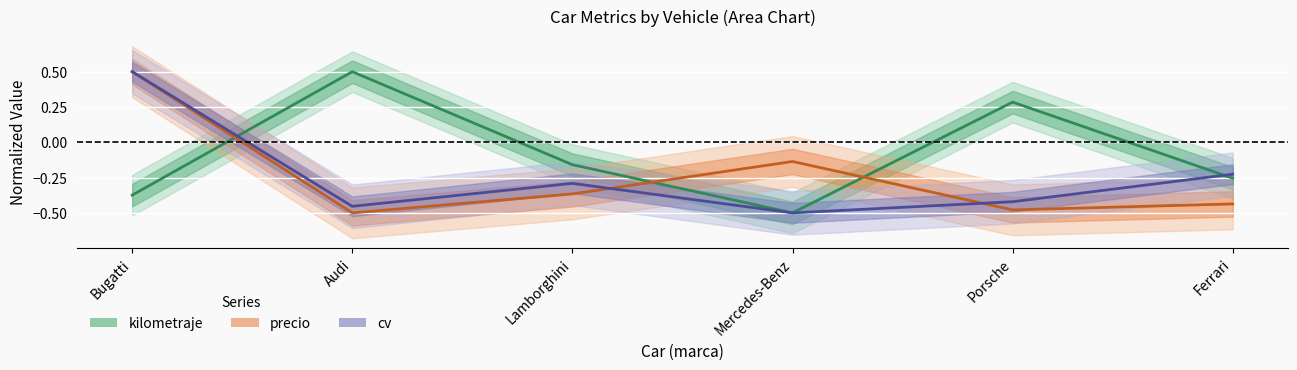

Where do precio and kilometraje first cross each other?

Bugatti and Audi